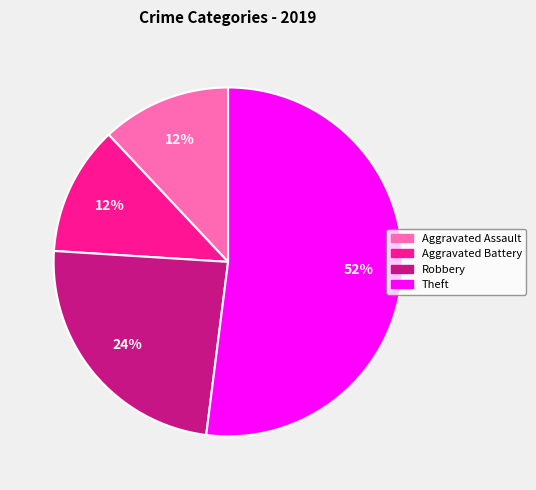

Which slice is the largest?

Theft